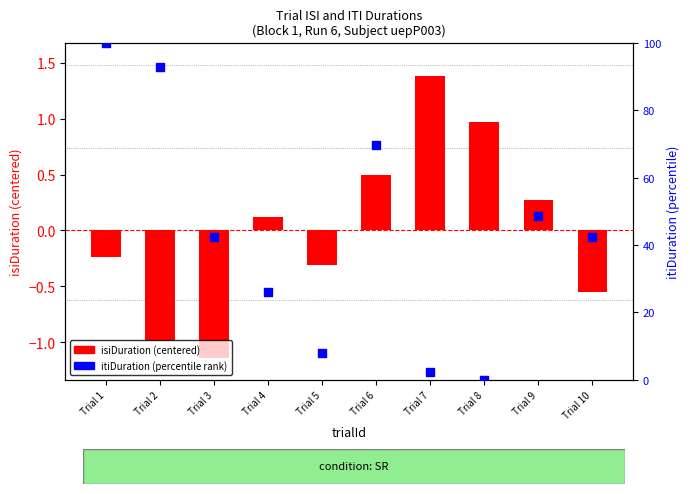

What is the total value across all series at Trial 10?

41.8